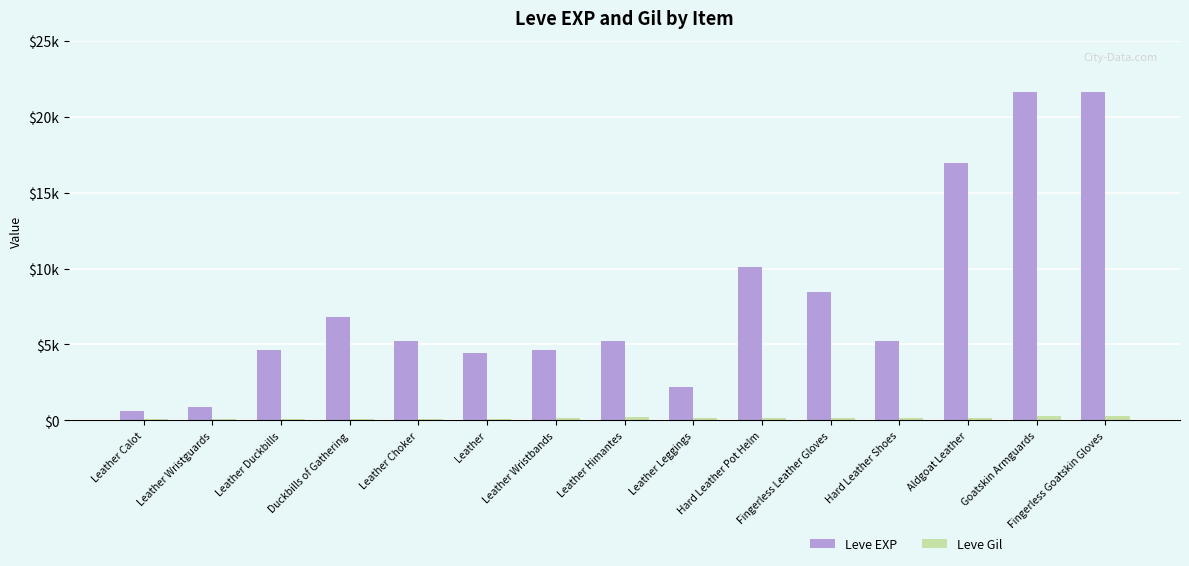

What are all the series names shown in the legend?

Leve EXP, Leve Gil